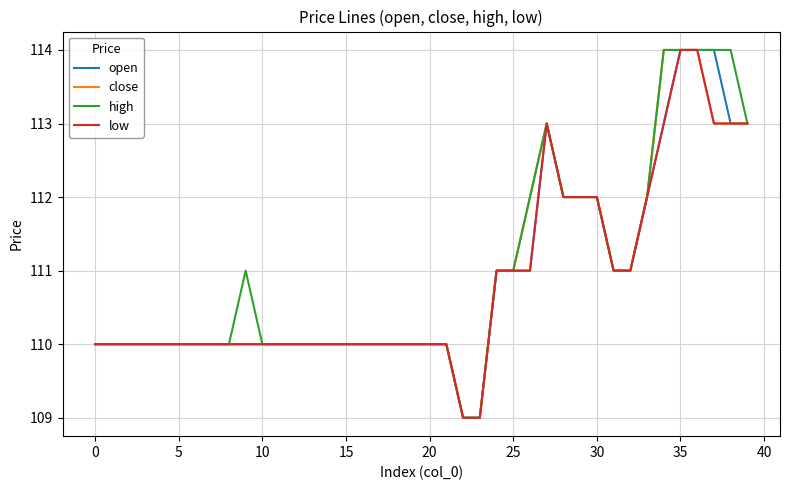

What is the highest value of the close series?

114